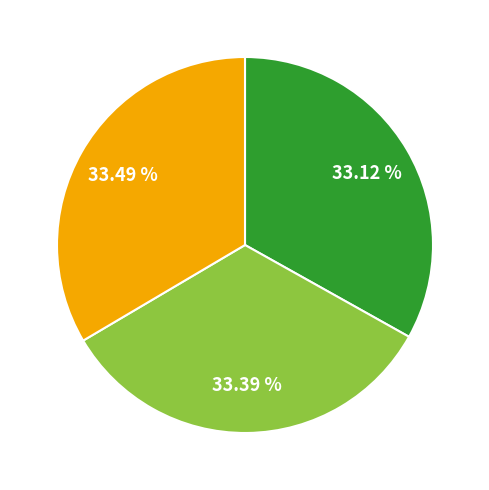

Is there a majority slice in this chart?

No